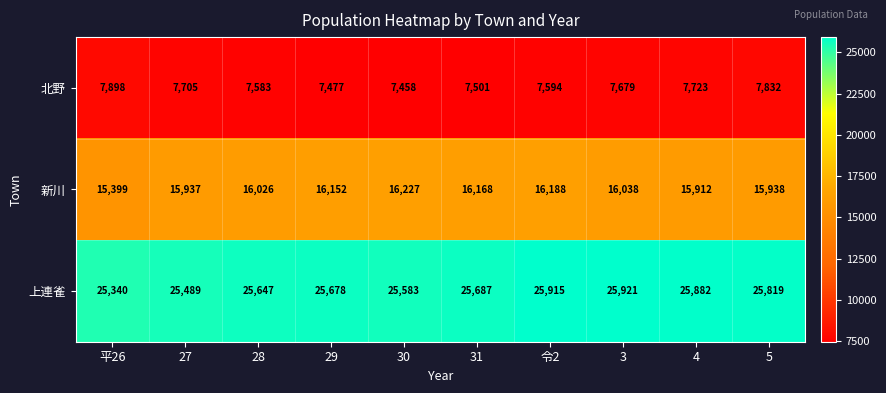

What is the difference between the 新川 values at 3 and 31?

130